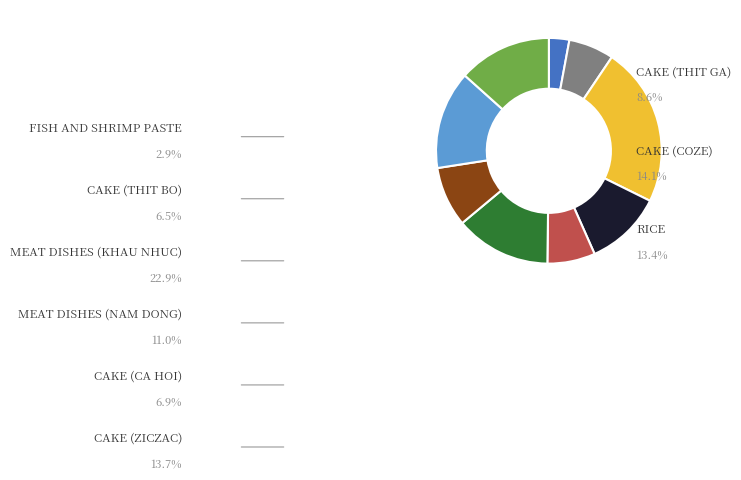

Is there a majority slice in this chart?

No